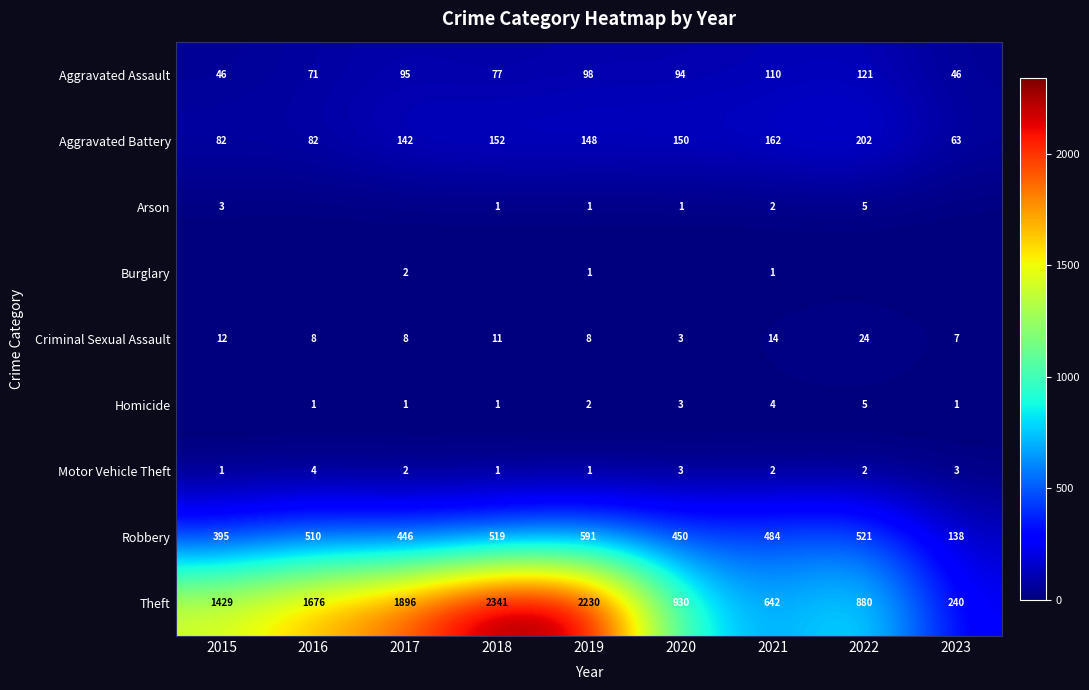

Is the value of Aggravated Assault at 2021 greater than the value of Motor Vehicle Theft at 2021?

Yes